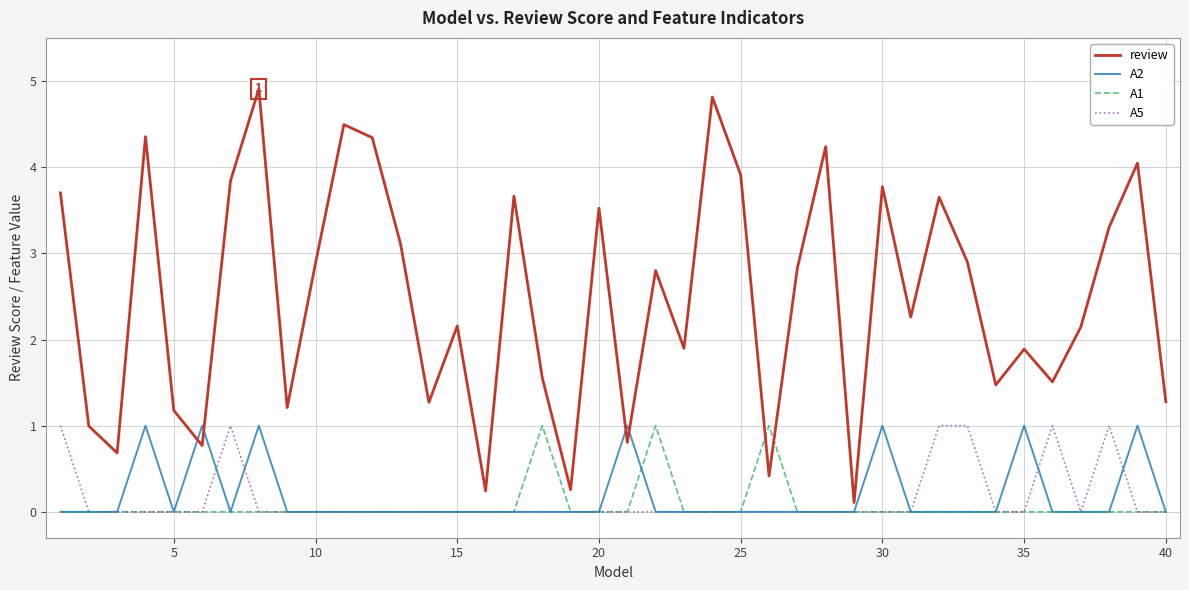

Which series has the largest total across all categories?

review